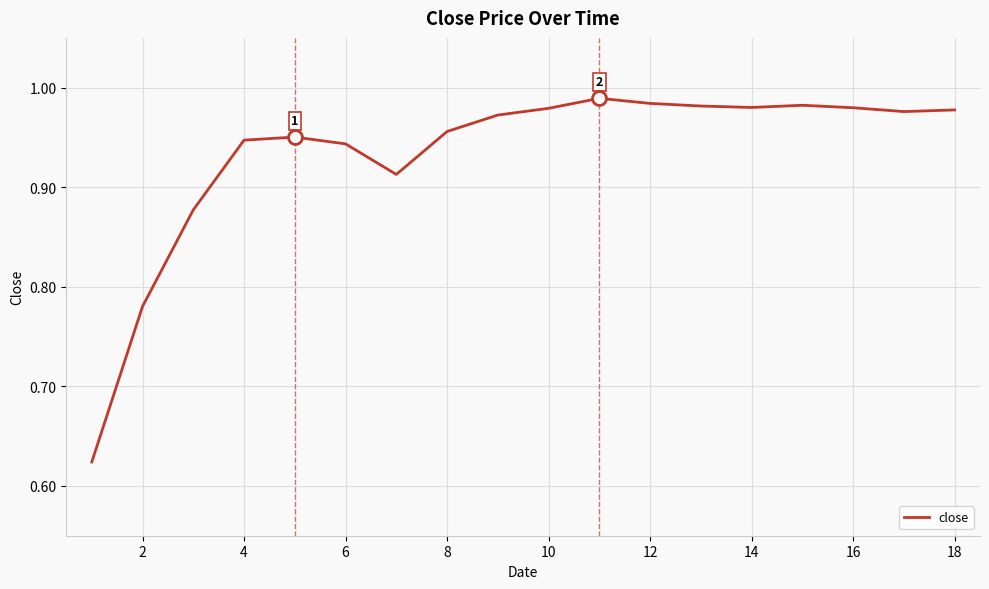

What is the difference between the maximum and minimum values?

0.4